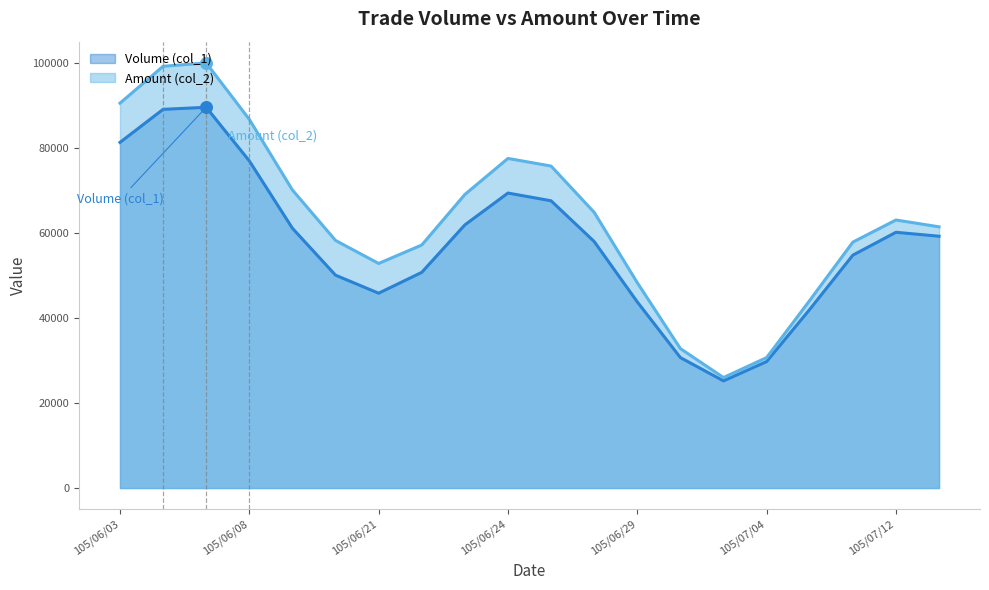

What are all the series names shown in the legend?

Volume (col_1), Amount (col_2)